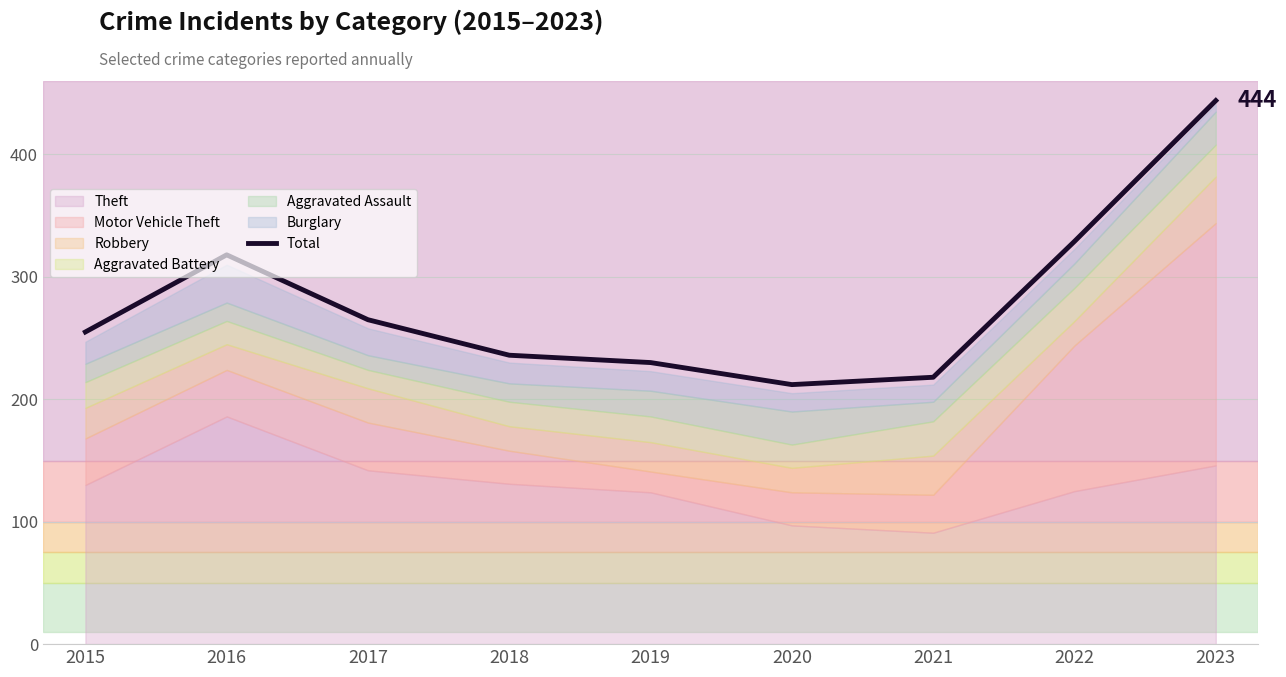

What is the value of the 4th point from the left?

236